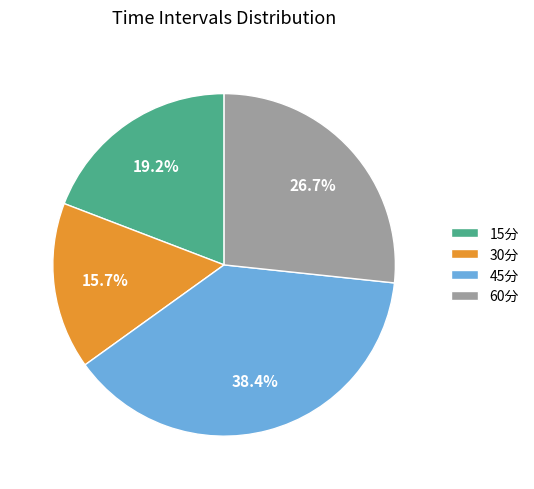

To the nearest percent, what portion does 30分 represent?

16%